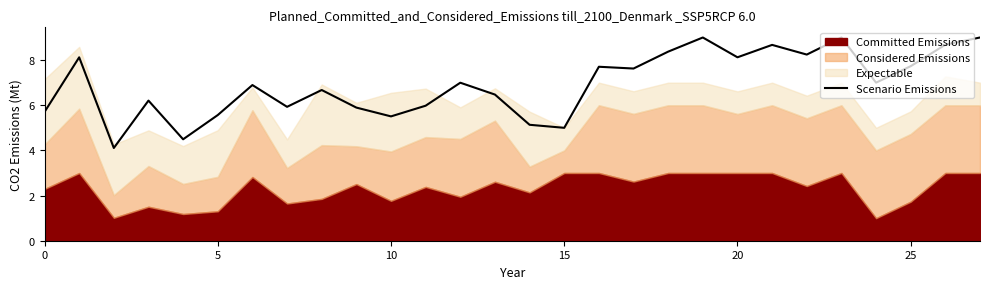

Is it true that Scenario Emissions equals 7.7 at 25?

True